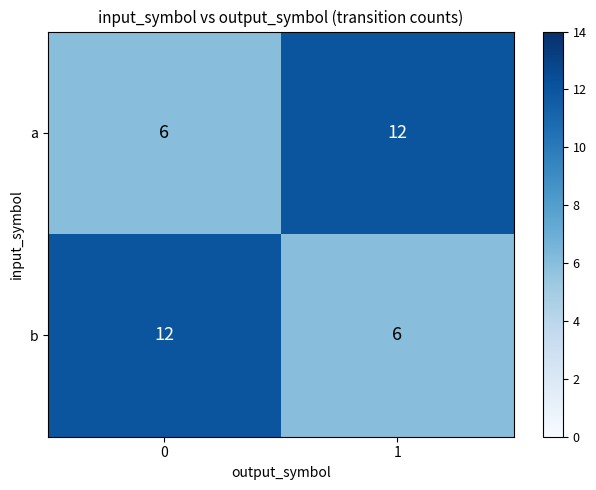

Count the number of data series in this chart.

2